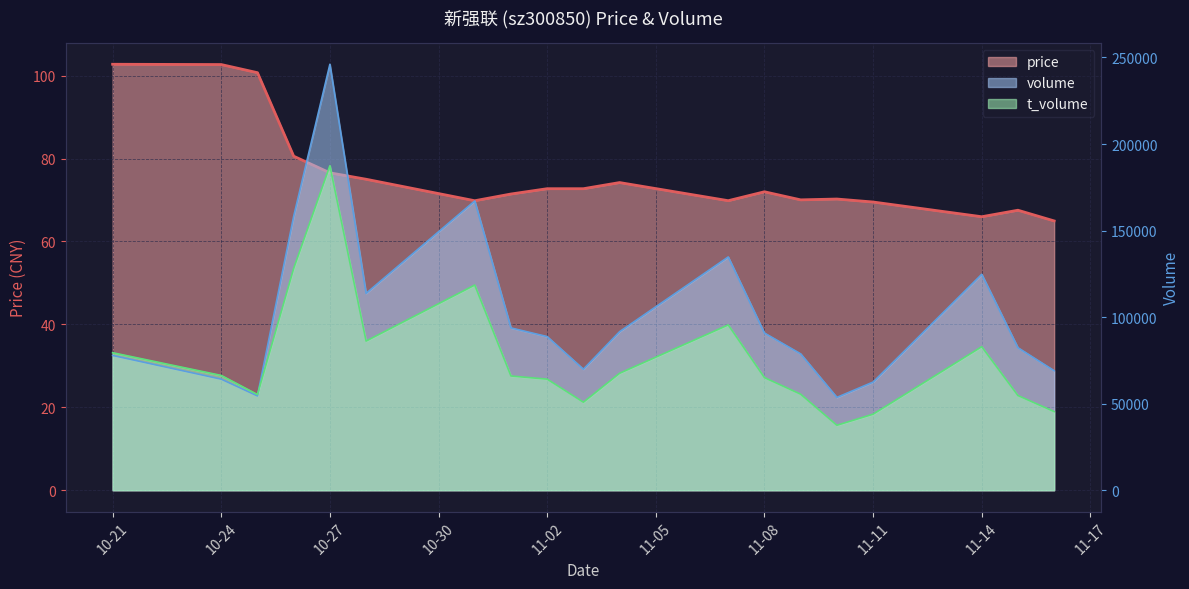

List the series in order of their peak value, highest first.

volume, t_volume, price